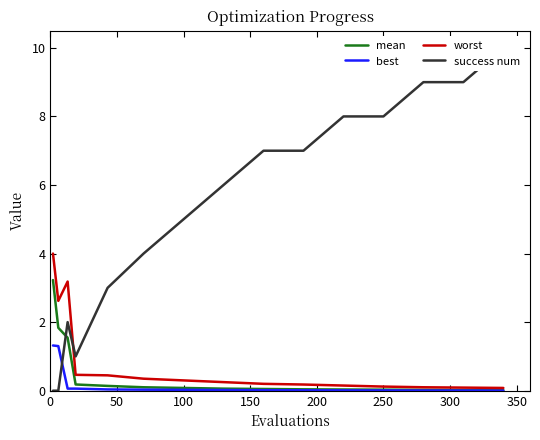

True or false: mean has more than 1 points higher than both neighbors.

False